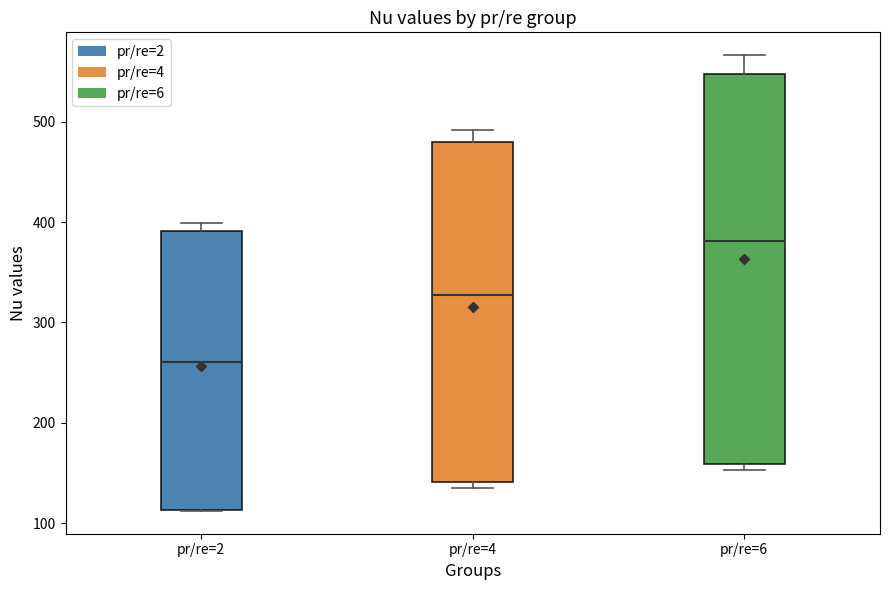

Reading left to right, read every box against the y-axis: the position of its median line, the range the box covers, and the ends of its whiskers. The values are not printed on the chart, so give them approximately, as read against the axis.

pr/re=2: median 260, box 110 to 390, whiskers 110 to 400
pr/re=4: median 330, box 140 to 480, whiskers 140 (just below the box's lower edge) to 490
pr/re=6: median 380, box 160 to 550, whiskers 150 to 570